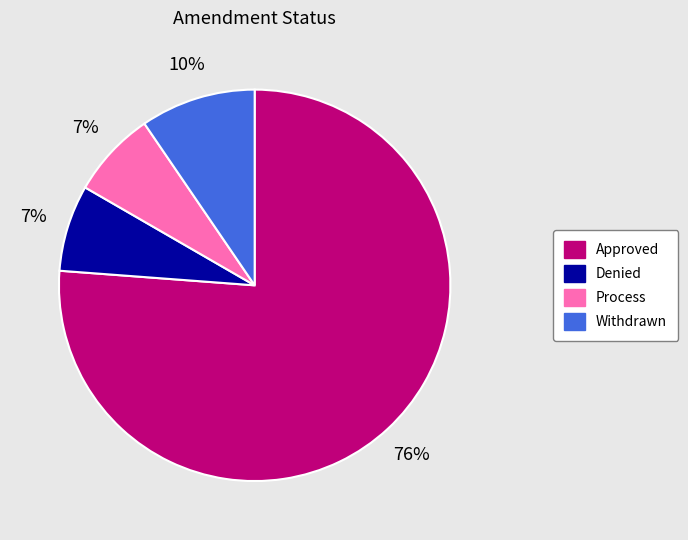

Count the number of slices in the pie.

4